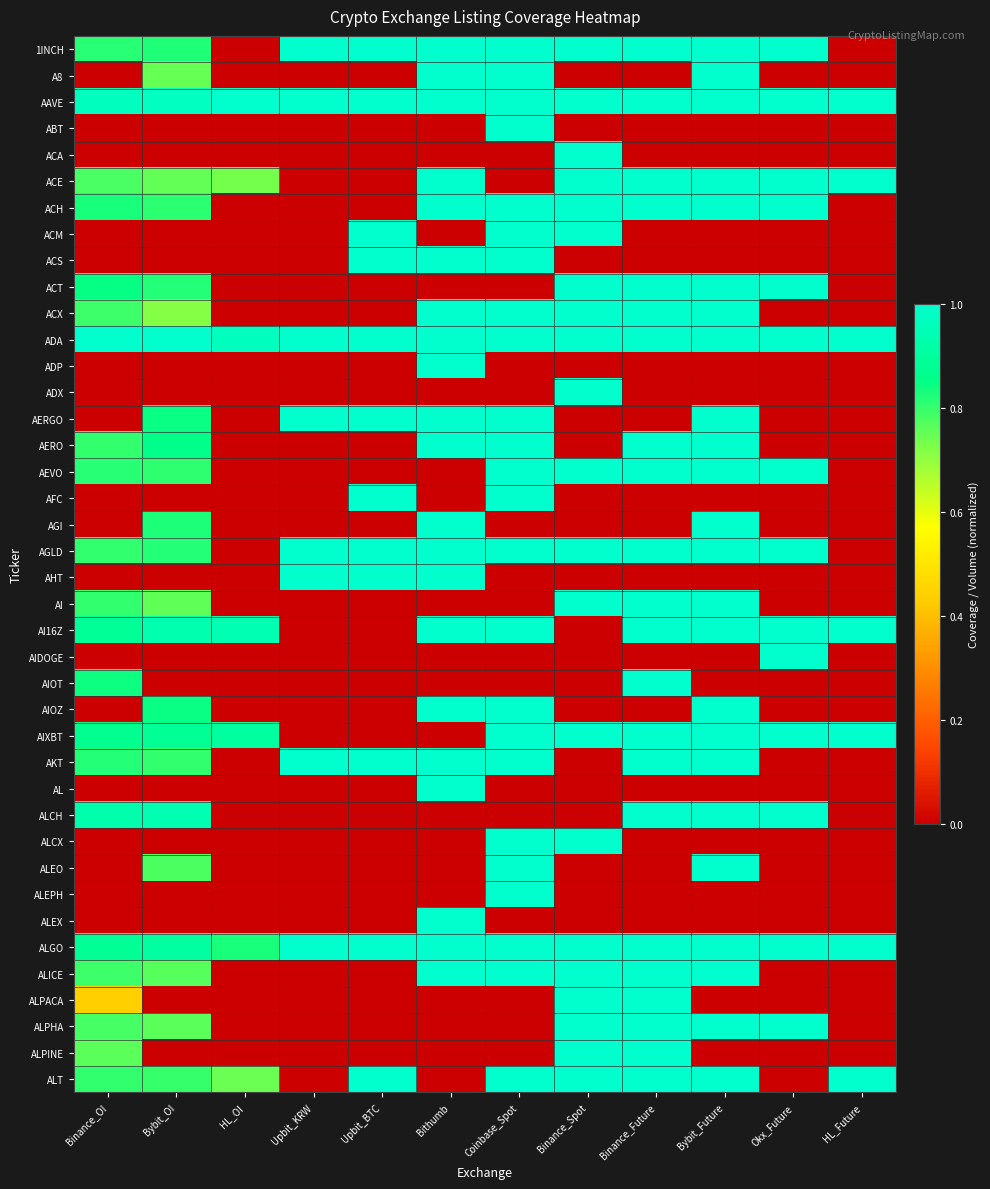

Reading right to left, extract all data points from this chart.

1INCH: HL_Future=0.0	Okx_Future=1.0	Bybit_Future=1.0	Binance_Future=1.0	Binance_Spot=1.0	Coinbase_Spot=1.0	Bithumb=1.0	Upbit_BTC=1.0	Upbit_KRW=1.0	HL_OI=0.0	Bybit_OI=0.8	Binance_OI=0.8
A8: HL_Future=0.0	Okx_Future=0.0	Bybit_Future=1.0	Binance_Future=0.0	Binance_Spot=0.0	Coinbase_Spot=1.0	Bithumb=1.0	Upbit_BTC=0.0	Upbit_KRW=0.0	HL_OI=0.0	Bybit_OI=0.7	Binance_OI=0.0
AAVE: HL_Future=1.0	Okx_Future=1.0	Bybit_Future=1.0	Binance_Future=1.0	Binance_Spot=1.0	Coinbase_Spot=1.0	Bithumb=1.0	Upbit_BTC=1.0	Upbit_KRW=1.0	HL_OI=1.0	Bybit_OI=1.0	Binance_OI=1.0
ABT: HL_Future=0.0	Okx_Future=0.0	Bybit_Future=0.0	Binance_Future=0.0	Binance_Spot=0.0	Coinbase_Spot=1.0	Bithumb=0.0	Upbit_BTC=0.0	Upbit_KRW=0.0	HL_OI=0.0	Bybit_OI=0.0	Binance_OI=0.0
ACA: HL_Future=0.0	Okx_Future=0.0	Bybit_Future=0.0	Binance_Future=0.0	Binance_Spot=1.0	Coinbase_Spot=0.0	Bithumb=0.0	Upbit_BTC=0.0	Upbit_KRW=0.0	HL_OI=0.0	Bybit_OI=0.0	Binance_OI=0.0
ACE: HL_Future=1.0	Okx_Future=1.0	Bybit_Future=1.0	Binance_Future=1.0	Binance_Spot=1.0	Coinbase_Spot=0.0	Bithumb=1.0	Upbit_BTC=0.0	Upbit_KRW=0.0	HL_OI=0.7	Bybit_OI=0.8	Binance_OI=0.8
ACH: HL_Future=0.0	Okx_Future=1.0	Bybit_Future=1.0	Binance_Future=1.0	Binance_Spot=1.0	Coinbase_Spot=1.0	Bithumb=1.0	Upbit_BTC=0.0	Upbit_KRW=0.0	HL_OI=0.0	Bybit_OI=0.8	Binance_OI=0.8
ACM: HL_Future=0.0	Okx_Future=0.0	Bybit_Future=0.0	Binance_Future=0.0	Binance_Spot=1.0	Coinbase_Spot=1.0	Bithumb=0.0	Upbit_BTC=1.0	Upbit_KRW=0.0	HL_OI=0.0	Bybit_OI=0.0	Binance_OI=0.0
ACS: HL_Future=0.0	Okx_Future=0.0	Bybit_Future=0.0	Binance_Future=0.0	Binance_Spot=0.0	Coinbase_Spot=1.0	Bithumb=1.0	Upbit_BTC=1.0	Upbit_KRW=0.0	HL_OI=0.0	Bybit_OI=0.0	Binance_OI=0.0
ACT: HL_Future=0.0	Okx_Future=1.0	Bybit_Future=1.0	Binance_Future=1.0	Binance_Spot=1.0	Coinbase_Spot=0.0	Bithumb=0.0	Upbit_BTC=0.0	Upbit_KRW=0.0	HL_OI=0.0	Bybit_OI=0.8	Binance_OI=0.8
ACX: HL_Future=0.0	Okx_Future=0.0	Bybit_Future=1.0	Binance_Future=1.0	Binance_Spot=1.0	Coinbase_Spot=1.0	Bithumb=1.0	Upbit_BTC=0.0	Upbit_KRW=0.0	HL_OI=0.0	Bybit_OI=0.7	Binance_OI=0.8
ADA: HL_Future=1.0	Okx_Future=1.0	Bybit_Future=1.0	Binance_Future=1.0	Binance_Spot=1.0	Coinbase_Spot=1.0	Bithumb=1.0	Upbit_BTC=1.0	Upbit_KRW=1.0	HL_OI=1.0	Bybit_OI=1.0	Binance_OI=1.0
ADP: HL_Future=0.0	Okx_Future=0.0	Bybit_Future=0.0	Binance_Future=0.0	Binance_Spot=0.0	Coinbase_Spot=0.0	Bithumb=1.0	Upbit_BTC=0.0	Upbit_KRW=0.0	HL_OI=0.0	Bybit_OI=0.0	Binance_OI=0.0
ADX: HL_Future=0.0	Okx_Future=0.0	Bybit_Future=0.0	Binance_Future=0.0	Binance_Spot=1.0	Coinbase_Spot=0.0	Bithumb=0.0	Upbit_BTC=0.0	Upbit_KRW=0.0	HL_OI=0.0	Bybit_OI=0.0	Binance_OI=0.0
AERGO: HL_Future=0.0	Okx_Future=0.0	Bybit_Future=1.0	Binance_Future=0.0	Binance_Spot=0.0	Coinbase_Spot=1.0	Bithumb=1.0	Upbit_BTC=1.0	Upbit_KRW=1.0	HL_OI=0.0	Bybit_OI=0.8	Binance_OI=0.0
AERO: HL_Future=0.0	Okx_Future=0.0	Bybit_Future=1.0	Binance_Future=1.0	Binance_Spot=0.0	Coinbase_Spot=1.0	Bithumb=1.0	Upbit_BTC=0.0	Upbit_KRW=0.0	HL_OI=0.0	Bybit_OI=0.9	Binance_OI=0.8
AEVO: HL_Future=0.0	Okx_Future=1.0	Bybit_Future=1.0	Binance_Future=1.0	Binance_Spot=1.0	Coinbase_Spot=1.0	Bithumb=0.0	Upbit_BTC=0.0	Upbit_KRW=0.0	HL_OI=0.0	Bybit_OI=0.8	Binance_OI=0.8
AFC: HL_Future=0.0	Okx_Future=0.0	Bybit_Future=0.0	Binance_Future=0.0	Binance_Spot=0.0	Coinbase_Spot=1.0	Bithumb=0.0	Upbit_BTC=1.0	Upbit_KRW=0.0	HL_OI=0.0	Bybit_OI=0.0	Binance_OI=0.0
AGI: HL_Future=0.0	Okx_Future=0.0	Bybit_Future=1.0	Binance_Future=0.0	Binance_Spot=0.0	Coinbase_Spot=0.0	Bithumb=1.0	Upbit_BTC=0.0	Upbit_KRW=0.0	HL_OI=0.0	Bybit_OI=0.8	Binance_OI=0.0
AGLD: HL_Future=0.0	Okx_Future=1.0	Bybit_Future=1.0	Binance_Future=1.0	Binance_Spot=1.0	Coinbase_Spot=1.0	Bithumb=1.0	Upbit_BTC=1.0	Upbit_KRW=1.0	HL_OI=0.0	Bybit_OI=0.8	Binance_OI=0.8
AHT: HL_Future=0.0	Okx_Future=0.0	Bybit_Future=0.0	Binance_Future=0.0	Binance_Spot=0.0	Coinbase_Spot=0.0	Bithumb=1.0	Upbit_BTC=1.0	Upbit_KRW=1.0	HL_OI=0.0	Bybit_OI=0.0	Binance_OI=0.0
AI: HL_Future=0.0	Okx_Future=0.0	Bybit_Future=1.0	Binance_Future=1.0	Binance_Spot=1.0	Coinbase_Spot=0.0	Bithumb=0.0	Upbit_BTC=0.0	Upbit_KRW=0.0	HL_OI=0.0	Bybit_OI=0.8	Binance_OI=0.8
AI16Z: HL_Future=1.0	Okx_Future=1.0	Bybit_Future=1.0	Binance_Future=1.0	Binance_Spot=0.0	Coinbase_Spot=1.0	Bithumb=1.0	Upbit_BTC=0.0	Upbit_KRW=0.0	HL_OI=0.9	Bybit_OI=0.9	Binance_OI=0.9
AIDOGE: HL_Future=0.0	Okx_Future=1.0	Bybit_Future=0.0	Binance_Future=0.0	Binance_Spot=0.0	Coinbase_Spot=0.0	Bithumb=0.0	Upbit_BTC=0.0	Upbit_KRW=0.0	HL_OI=0.0	Bybit_OI=0.0	Binance_OI=0.0
AIOT: HL_Future=0.0	Okx_Future=0.0	Bybit_Future=0.0	Binance_Future=1.0	Binance_Spot=0.0	Coinbase_Spot=0.0	Bithumb=0.0	Upbit_BTC=0.0	Upbit_KRW=0.0	HL_OI=0.0	Bybit_OI=0.0	Binance_OI=0.8
AIOZ: HL_Future=0.0	Okx_Future=0.0	Bybit_Future=1.0	Binance_Future=0.0	Binance_Spot=0.0	Coinbase_Spot=1.0	Bithumb=1.0	Upbit_BTC=0.0	Upbit_KRW=0.0	HL_OI=0.0	Bybit_OI=0.8	Binance_OI=0.0
AIXBT: HL_Future=1.0	Okx_Future=1.0	Bybit_Future=1.0	Binance_Future=1.0	Binance_Spot=1.0	Coinbase_Spot=1.0	Bithumb=0.0	Upbit_BTC=0.0	Upbit_KRW=0.0	HL_OI=0.9	Bybit_OI=0.9	Binance_OI=0.9
AKT: HL_Future=0.0	Okx_Future=0.0	Bybit_Future=1.0	Binance_Future=1.0	Binance_Spot=0.0	Coinbase_Spot=1.0	Bithumb=1.0	Upbit_BTC=1.0	Upbit_KRW=1.0	HL_OI=0.0	Bybit_OI=0.8	Binance_OI=0.8
AL: HL_Future=0.0	Okx_Future=0.0	Bybit_Future=0.0	Binance_Future=0.0	Binance_Spot=0.0	Coinbase_Spot=0.0	Bithumb=1.0	Upbit_BTC=0.0	Upbit_KRW=0.0	HL_OI=0.0	Bybit_OI=0.0	Binance_OI=0.0
ALCH: HL_Future=0.0	Okx_Future=1.0	Bybit_Future=1.0	Binance_Future=1.0	Binance_Spot=0.0	Coinbase_Spot=0.0	Bithumb=0.0	Upbit_BTC=0.0	Upbit_KRW=0.0	HL_OI=0.0	Bybit_OI=0.9	Binance_OI=0.9
ALCX: HL_Future=0.0	Okx_Future=0.0	Bybit_Future=0.0	Binance_Future=0.0	Binance_Spot=1.0	Coinbase_Spot=1.0	Bithumb=0.0	Upbit_BTC=0.0	Upbit_KRW=0.0	HL_OI=0.0	Bybit_OI=0.0	Binance_OI=0.0
ALEO: HL_Future=0.0	Okx_Future=0.0	Bybit_Future=1.0	Binance_Future=0.0	Binance_Spot=0.0	Coinbase_Spot=1.0	Bithumb=0.0	Upbit_BTC=0.0	Upbit_KRW=0.0	HL_OI=0.0	Bybit_OI=0.8	Binance_OI=0.0
ALEPH: HL_Future=0.0	Okx_Future=0.0	Bybit_Future=0.0	Binance_Future=0.0	Binance_Spot=0.0	Coinbase_Spot=1.0	Bithumb=0.0	Upbit_BTC=0.0	Upbit_KRW=0.0	HL_OI=0.0	Bybit_OI=0.0	Binance_OI=0.0
ALEX: HL_Future=0.0	Okx_Future=0.0	Bybit_Future=0.0	Binance_Future=0.0	Binance_Spot=0.0	Coinbase_Spot=0.0	Bithumb=1.0	Upbit_BTC=0.0	Upbit_KRW=0.0	HL_OI=0.0	Bybit_OI=0.0	Binance_OI=0.0
ALGO: HL_Future=1.0	Okx_Future=1.0	Bybit_Future=1.0	Binance_Future=1.0	Binance_Spot=1.0	Coinbase_Spot=1.0	Bithumb=1.0	Upbit_BTC=1.0	Upbit_KRW=1.0	HL_OI=0.8	Bybit_OI=0.9	Binance_OI=0.9
ALICE: HL_Future=0.0	Okx_Future=0.0	Bybit_Future=1.0	Binance_Future=1.0	Binance_Spot=1.0	Coinbase_Spot=1.0	Bithumb=1.0	Upbit_BTC=0.0	Upbit_KRW=0.0	HL_OI=0.0	Bybit_OI=0.8	Binance_OI=0.8
ALPACA: HL_Future=0.0	Okx_Future=0.0	Bybit_Future=0.0	Binance_Future=1.0	Binance_Spot=1.0	Coinbase_Spot=0.0	Bithumb=0.0	Upbit_BTC=0.0	Upbit_KRW=0.0	HL_OI=0.0	Bybit_OI=0.0	Binance_OI=0.4
ALPHA: HL_Future=0.0	Okx_Future=1.0	Bybit_Future=1.0	Binance_Future=1.0	Binance_Spot=1.0	Coinbase_Spot=0.0	Bithumb=0.0	Upbit_BTC=0.0	Upbit_KRW=0.0	HL_OI=0.0	Bybit_OI=0.8	Binance_OI=0.8
ALPINE: HL_Future=0.0	Okx_Future=0.0	Bybit_Future=0.0	Binance_Future=1.0	Binance_Spot=1.0	Coinbase_Spot=0.0	Bithumb=0.0	Upbit_BTC=0.0	Upbit_KRW=0.0	HL_OI=0.0	Bybit_OI=0.0	Binance_OI=0.8
ALT: HL_Future=1.0	Okx_Future=0.0	Bybit_Future=1.0	Binance_Future=1.0	Binance_Spot=1.0	Coinbase_Spot=1.0	Bithumb=0.0	Upbit_BTC=1.0	Upbit_KRW=0.0	HL_OI=0.7	Bybit_OI=0.8	Binance_OI=0.8